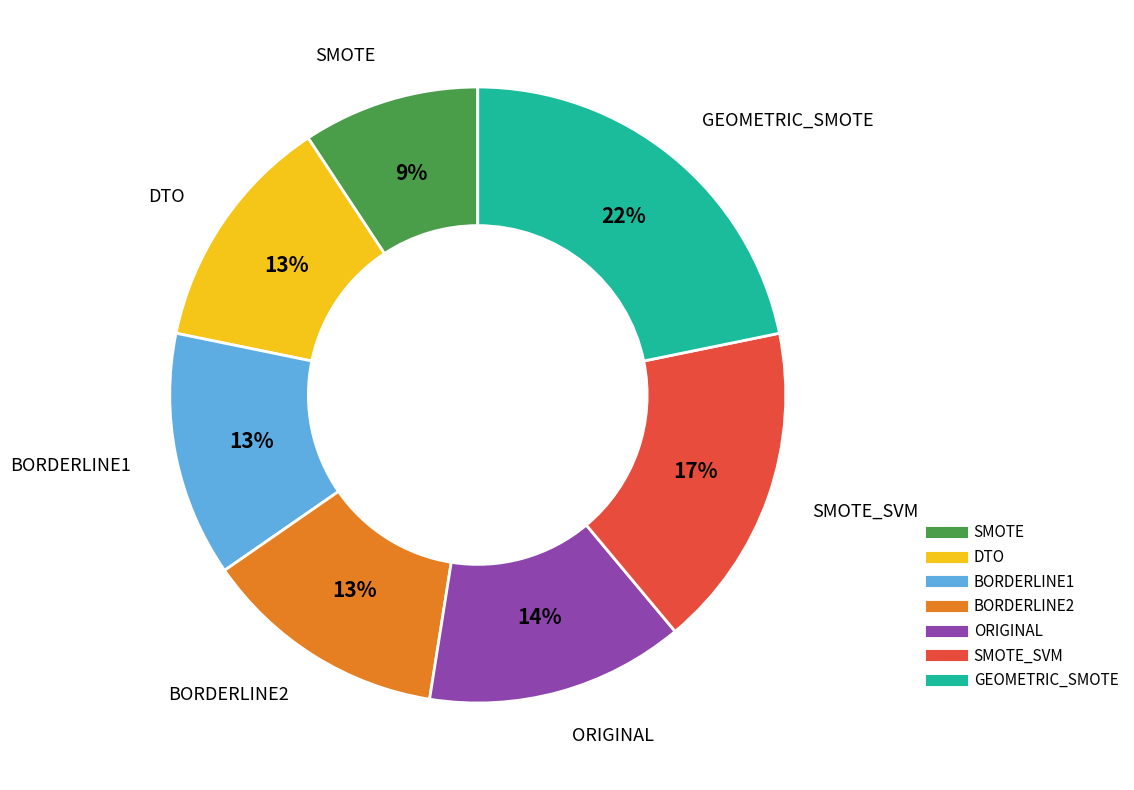

Is there any slice that represents more than half of the pie?

No